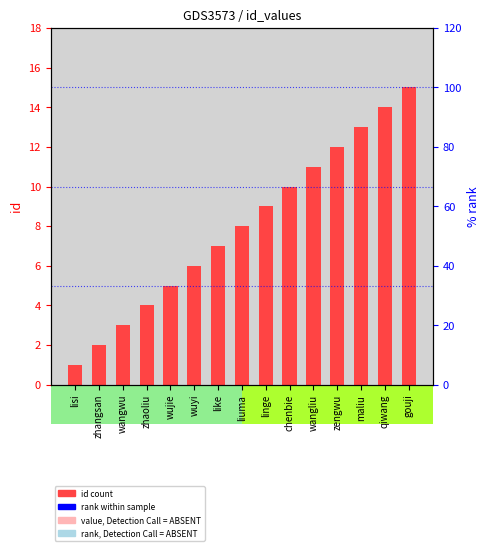

The chart shows a value of 2 at zhaoliu. True or false?

False